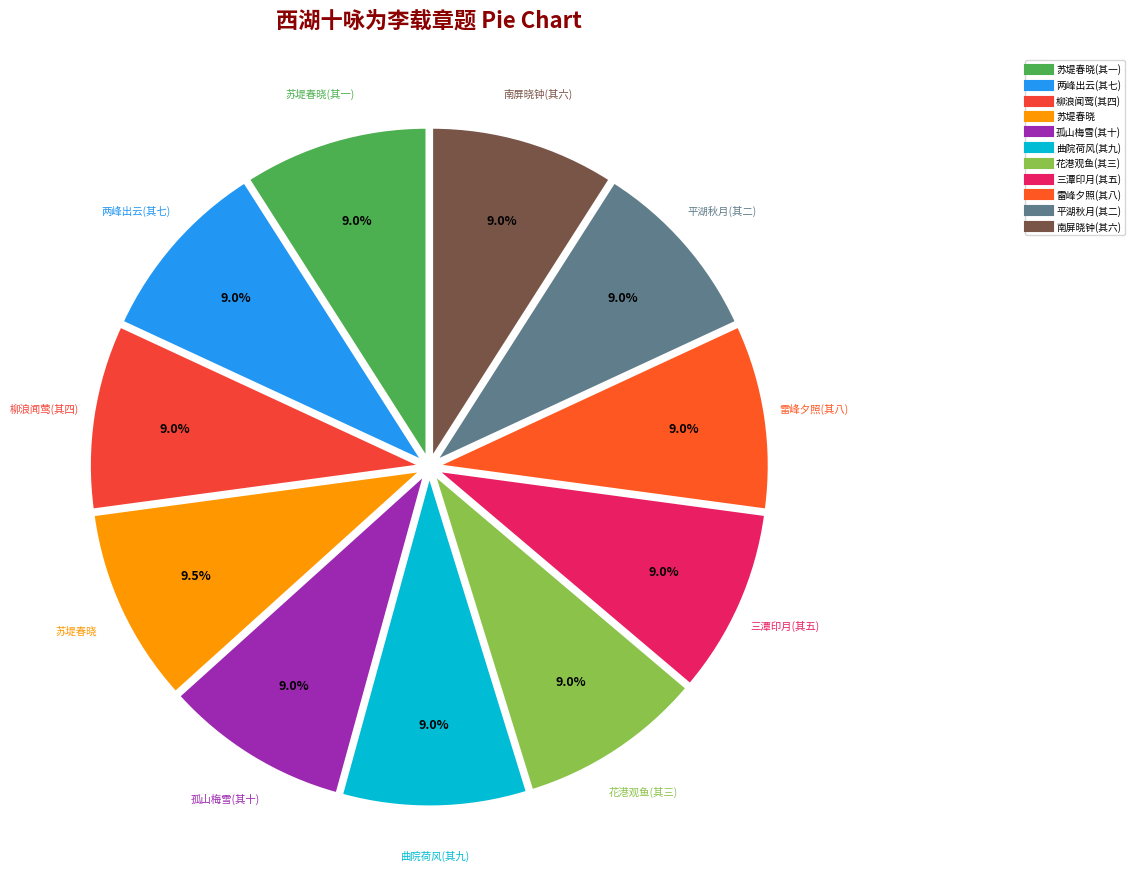

How many segments does this pie chart have?

11